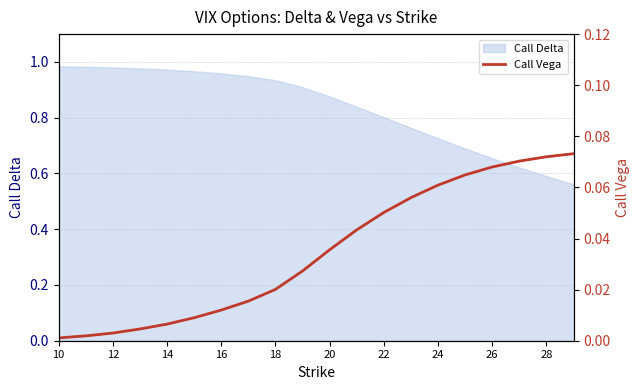

True or false: Call Delta has a value of 1.6 at 10.

False